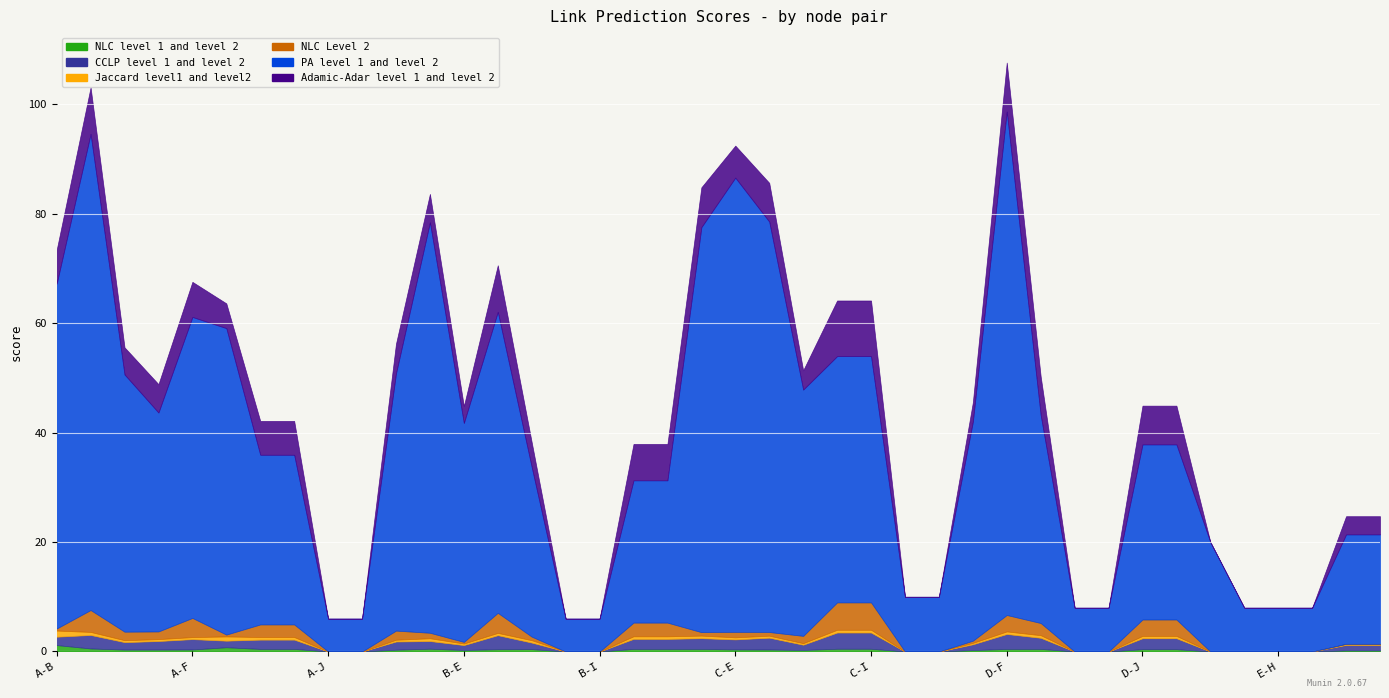

How many interior local peaks does the Jaccard level1 and level2 series have?

4